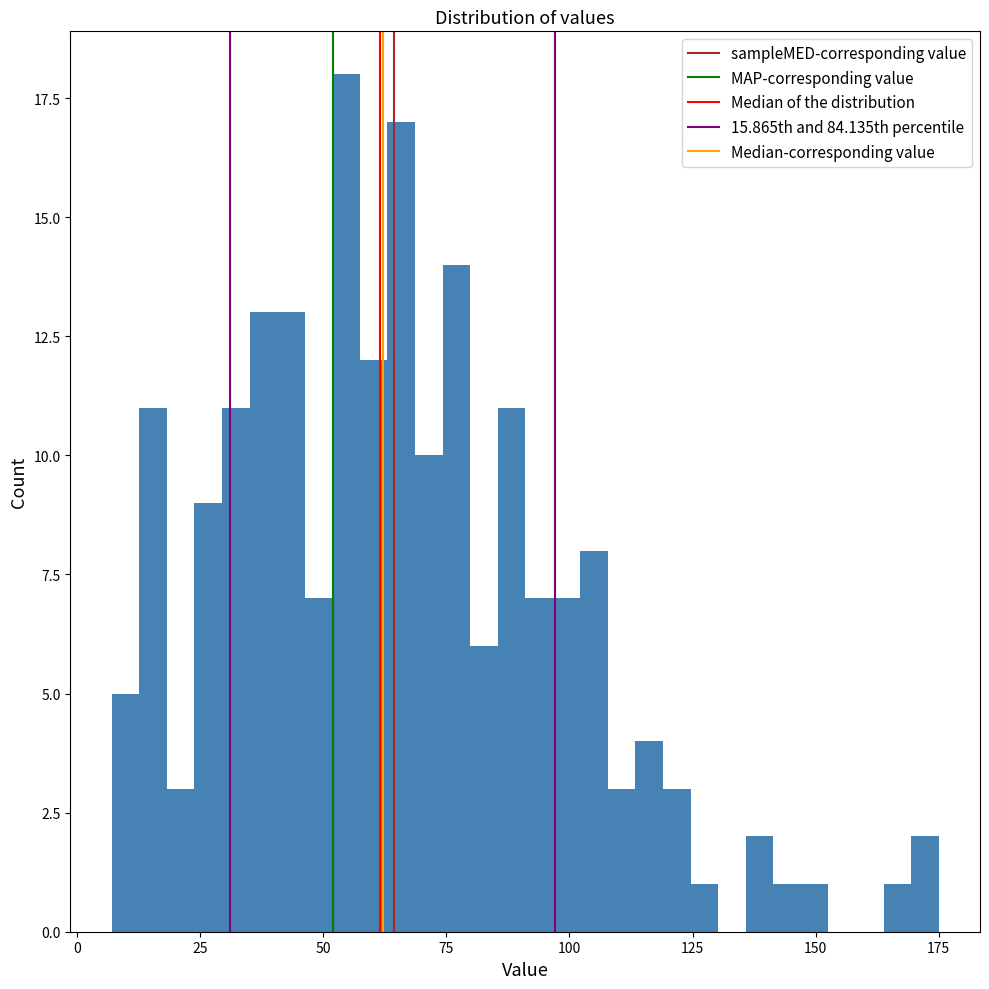

Read against the x-axis, roughly where is the centre of the tallest bar?

55